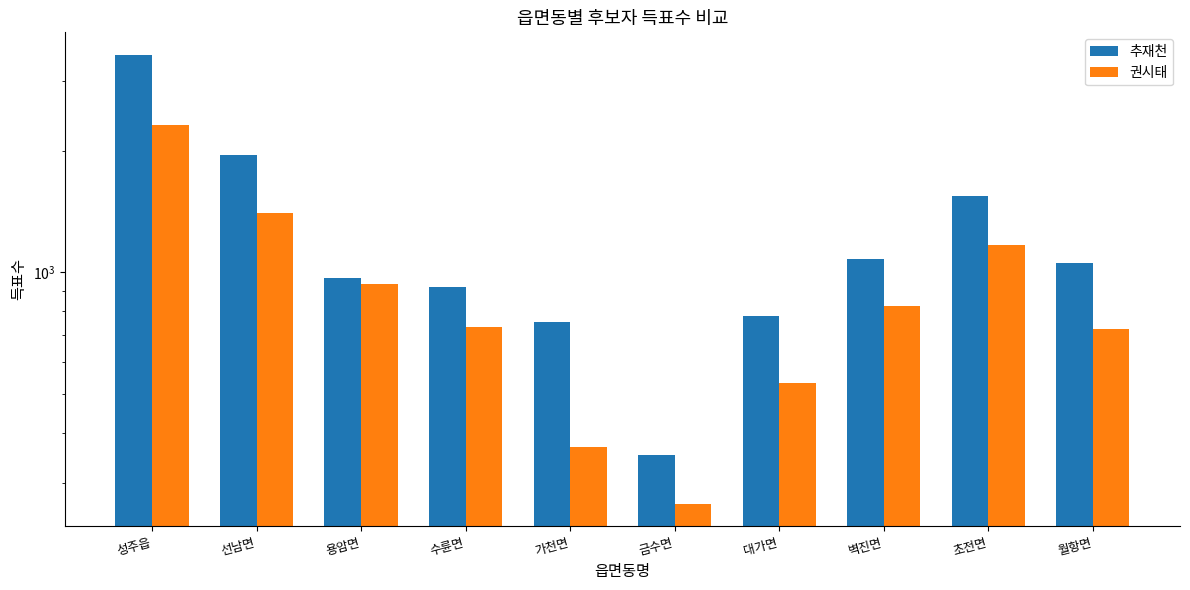

How many bars are there in each group?

2